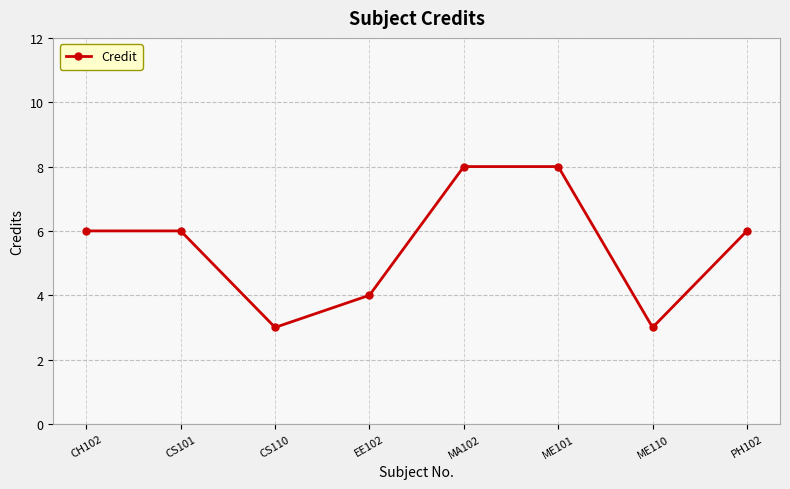

At which category does the data reach its first local valley?

CS110